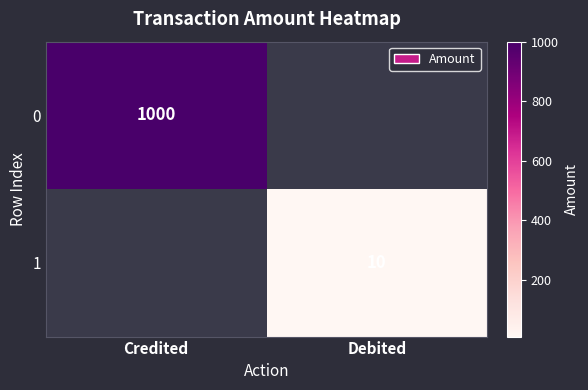

Is the value of 1 at Debited greater than the value of 0 at Credited?

No